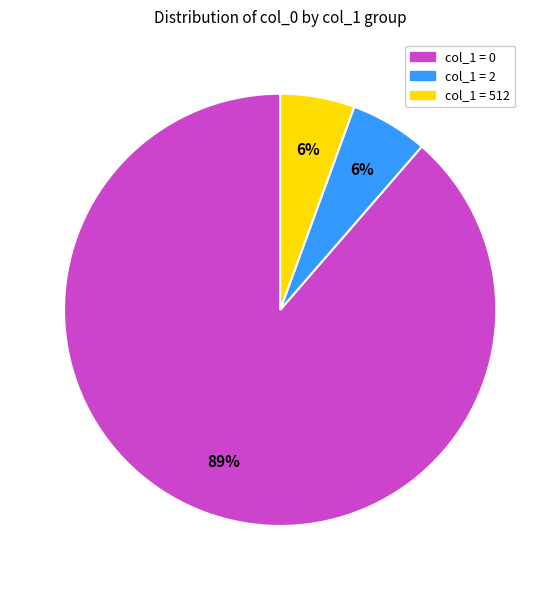

To the nearest percent, what is the average slice percentage?

33%